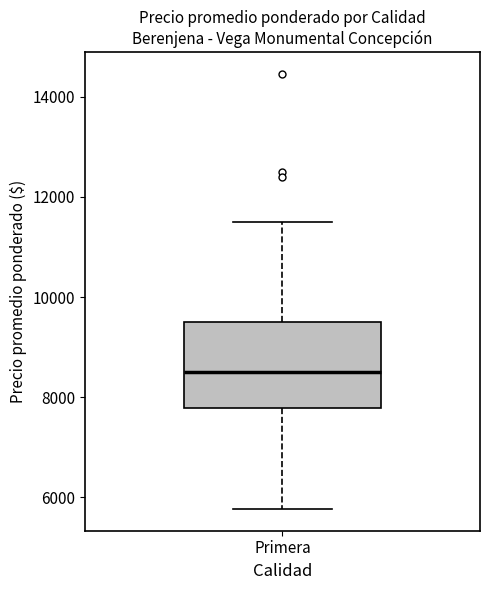

Where does the median line of the box for Primera sit on the y-axis? The values are not printed on the chart, so give them approximately, as read against the axis.

8600